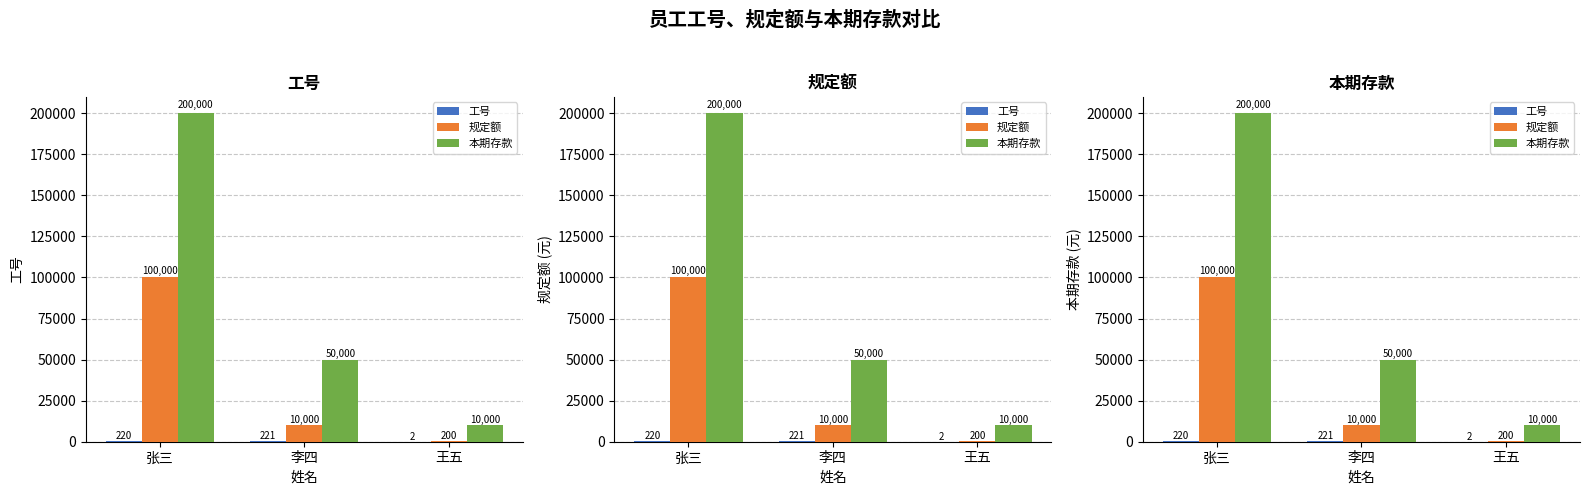

What is the total value across all series at 李四?

60221